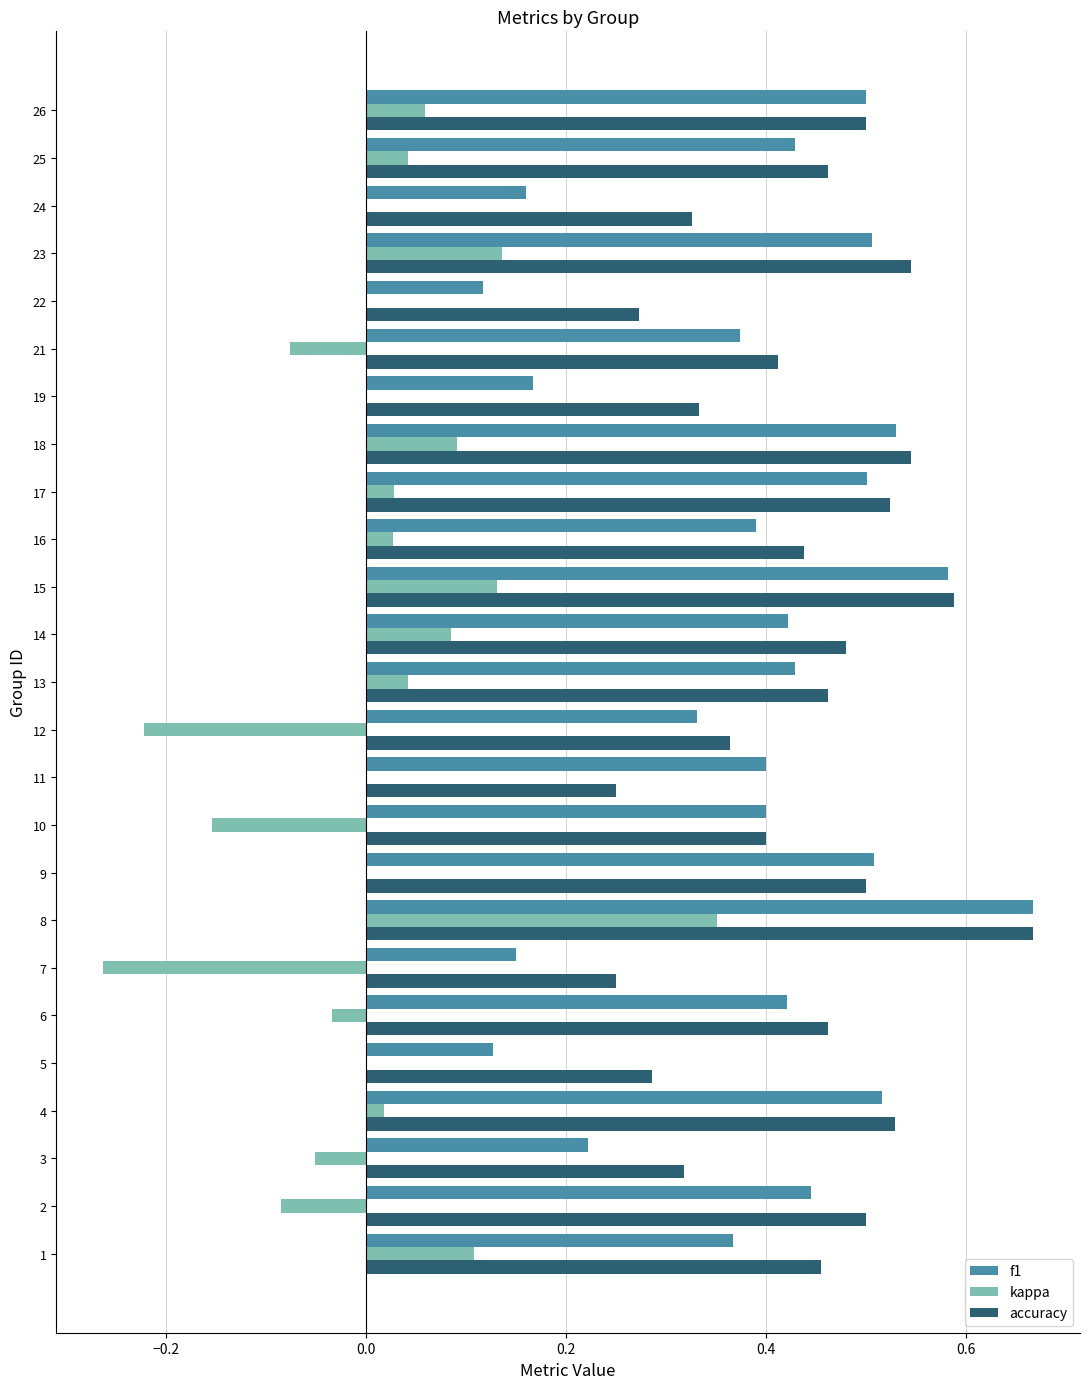

Which category has the highest value in the accuracy series?

8